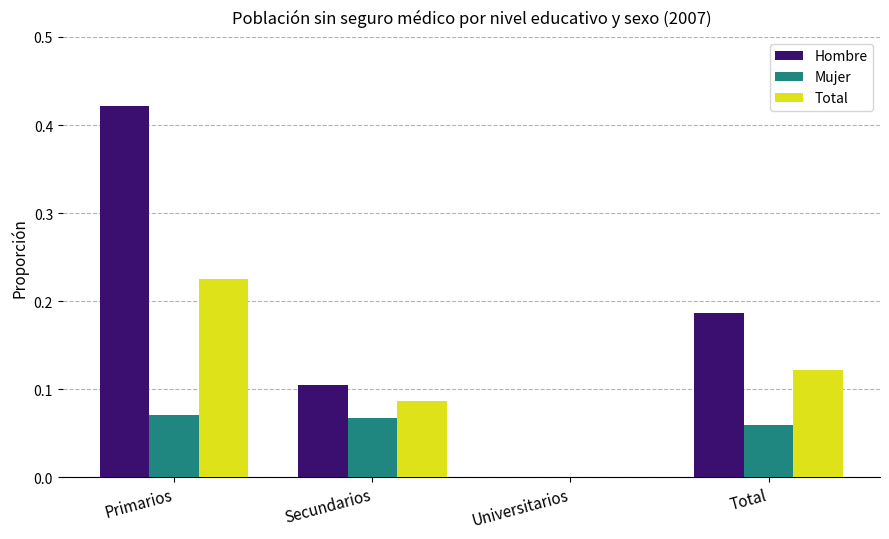

Which label corresponds to the largest value in the chart?

Primarios